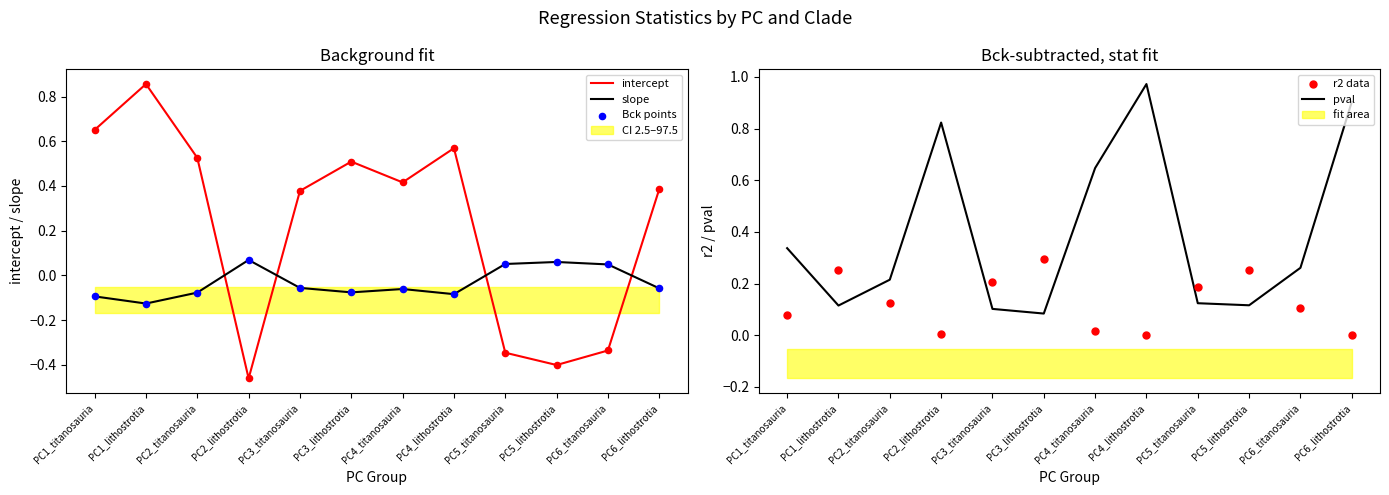

Which series has the largest total across all categories?

pval